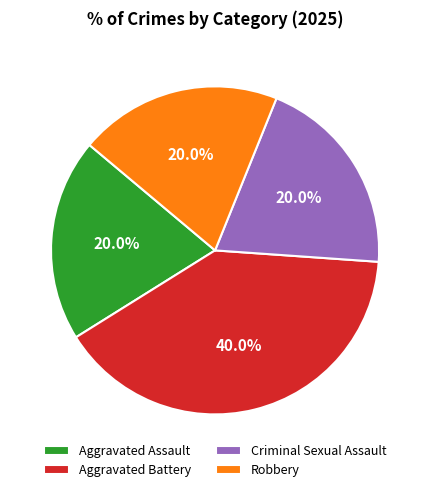

Approximately how many times larger is the value at Aggravated Battery compared to Robbery?

2.0